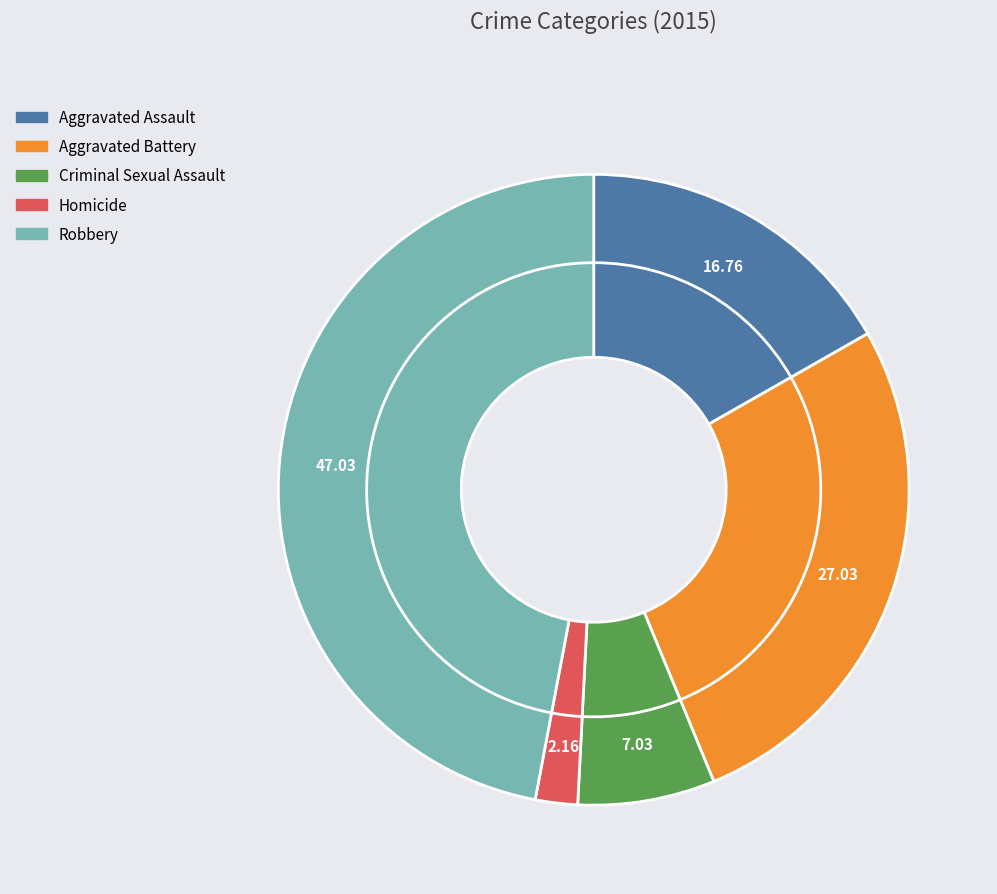

What is the smallest slice in the pie chart?

Homicide